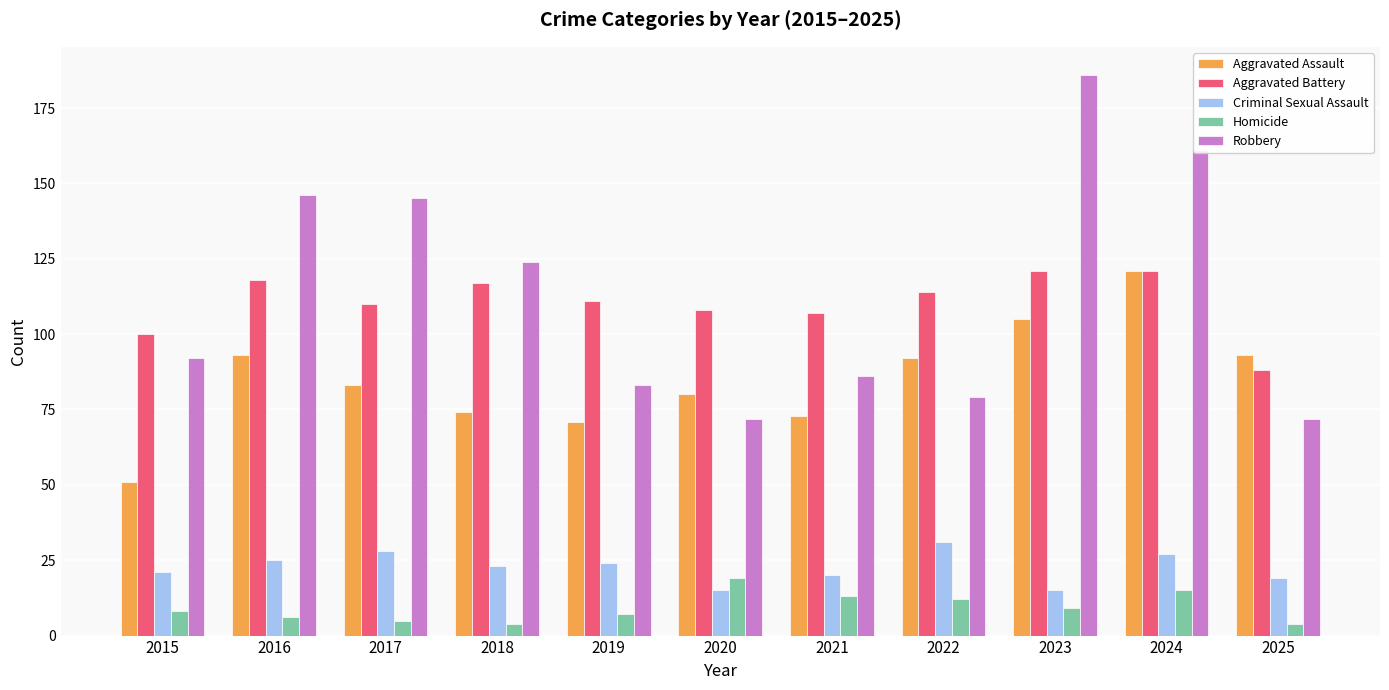

Rank the series at 2017 from highest to lowest value.

Robbery, Aggravated Battery, Aggravated Assault, Criminal Sexual Assault, Homicide